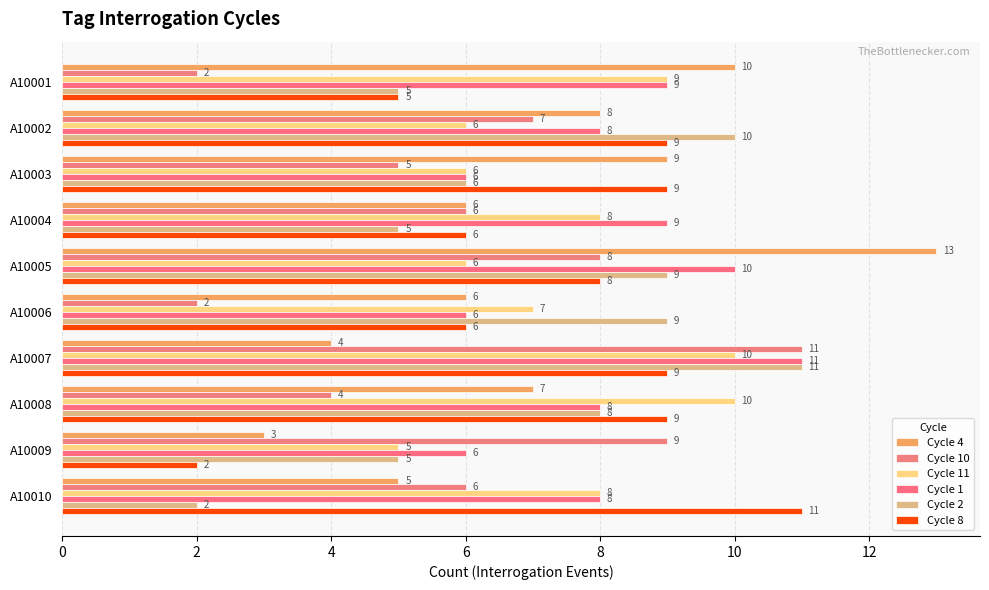

How many series are shown in this chart?

6